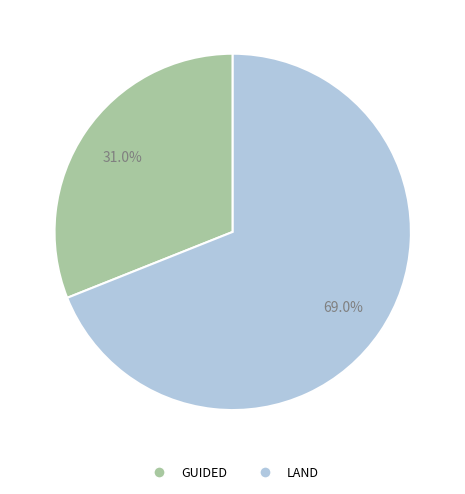

To the nearest percent, what portion does GUIDED represent?

31%